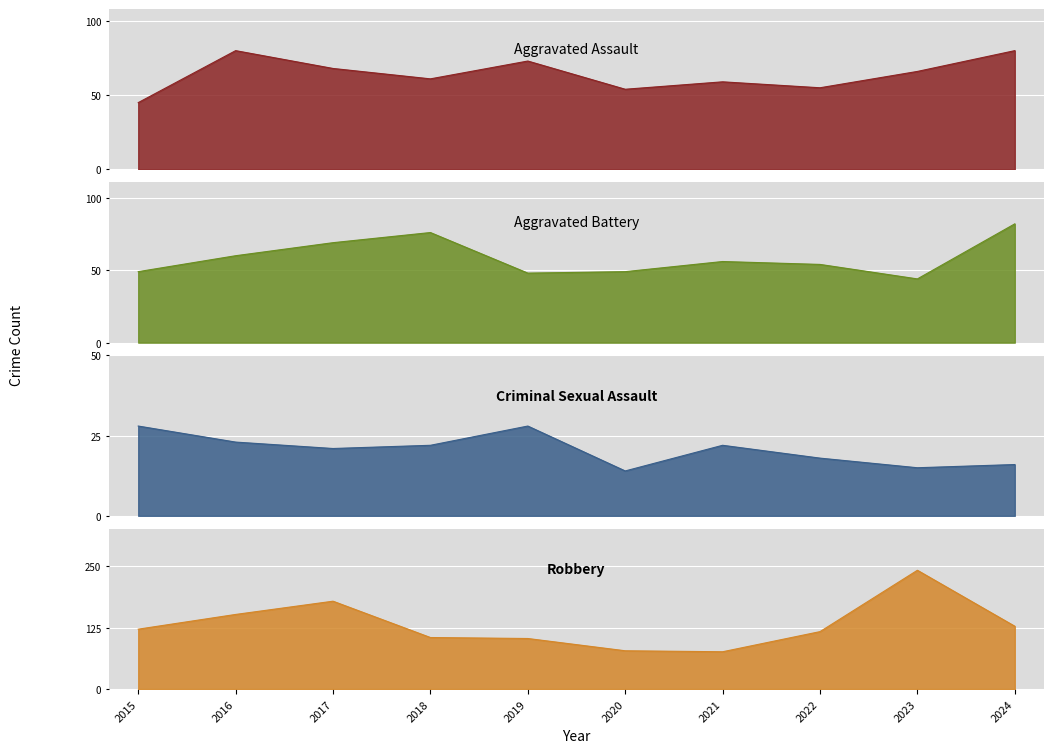

True or false: Criminal Sexual Assault and Robbery cross at least once.

False